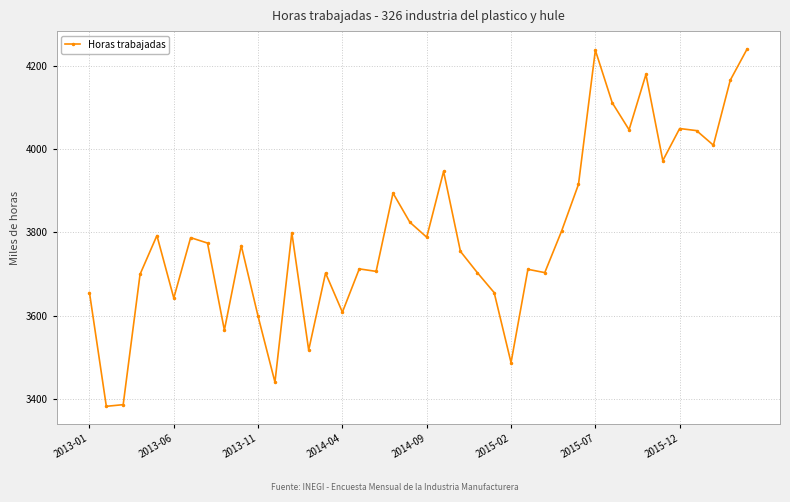

How many data points does each series have?

40